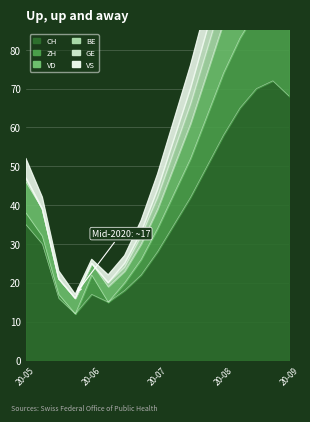

True or false: CH has a value of 19 at 2020-08-16.

False